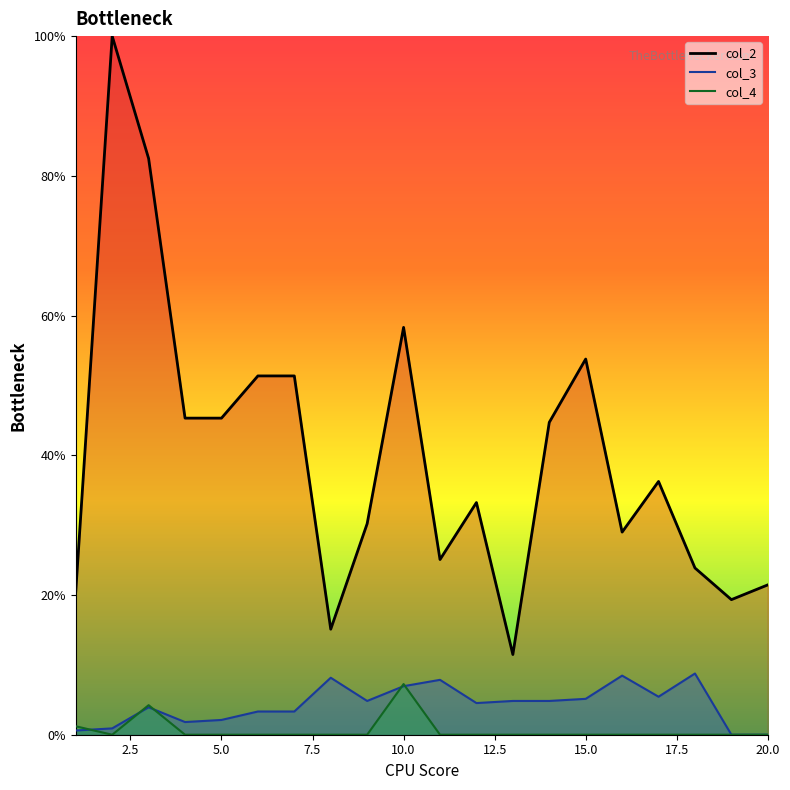

What is the spread (max minus min) of values at 10?

51.4